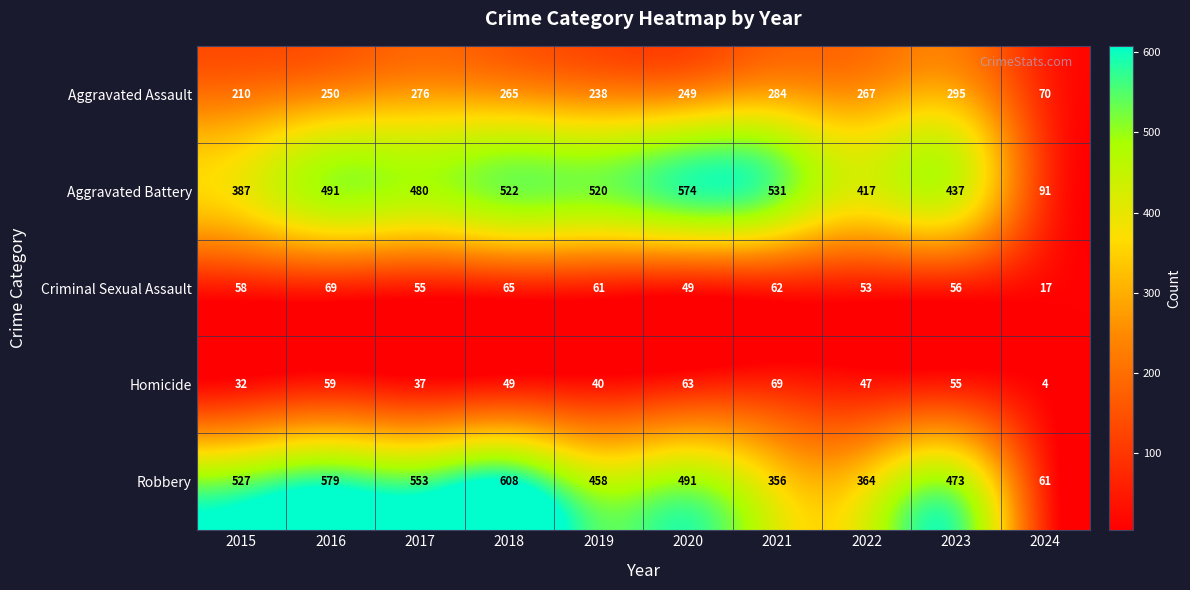

Rank the series at 2021 from lowest to highest value.

Criminal Sexual Assault, Homicide, Aggravated Assault, Robbery, Aggravated Battery